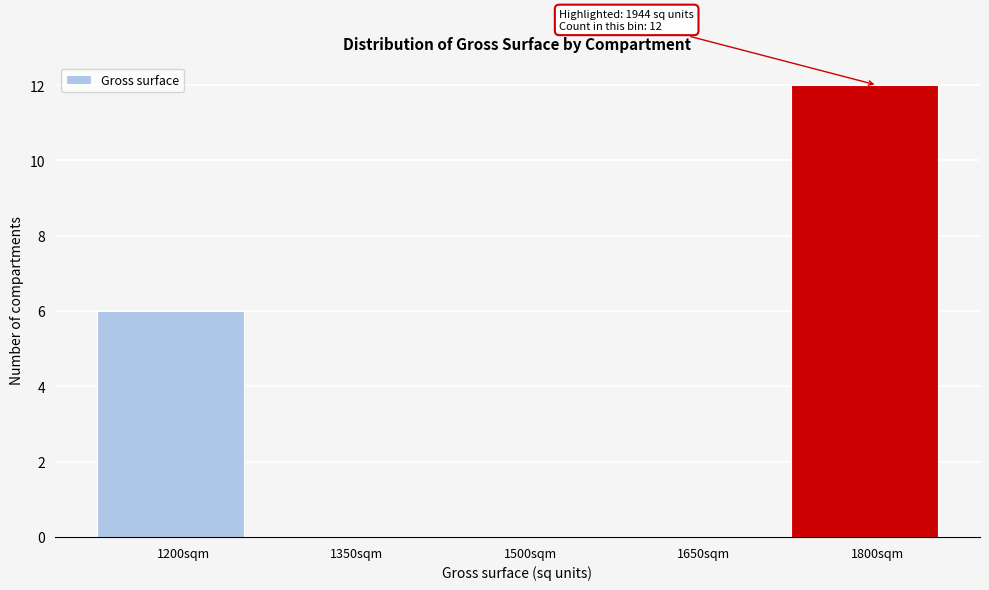

Reading left to right, extract all data points from this chart.

1200sqm=6	1350sqm=0	1500sqm=0	1650sqm=0	1800sqm=12